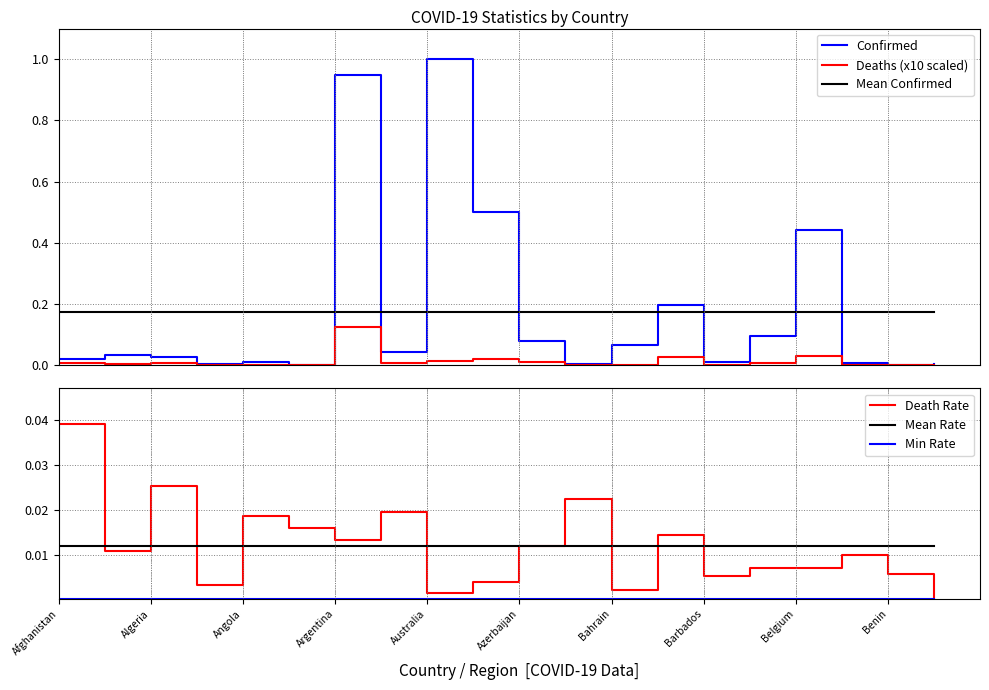

Which series has the widest spread of values?

Confirmed